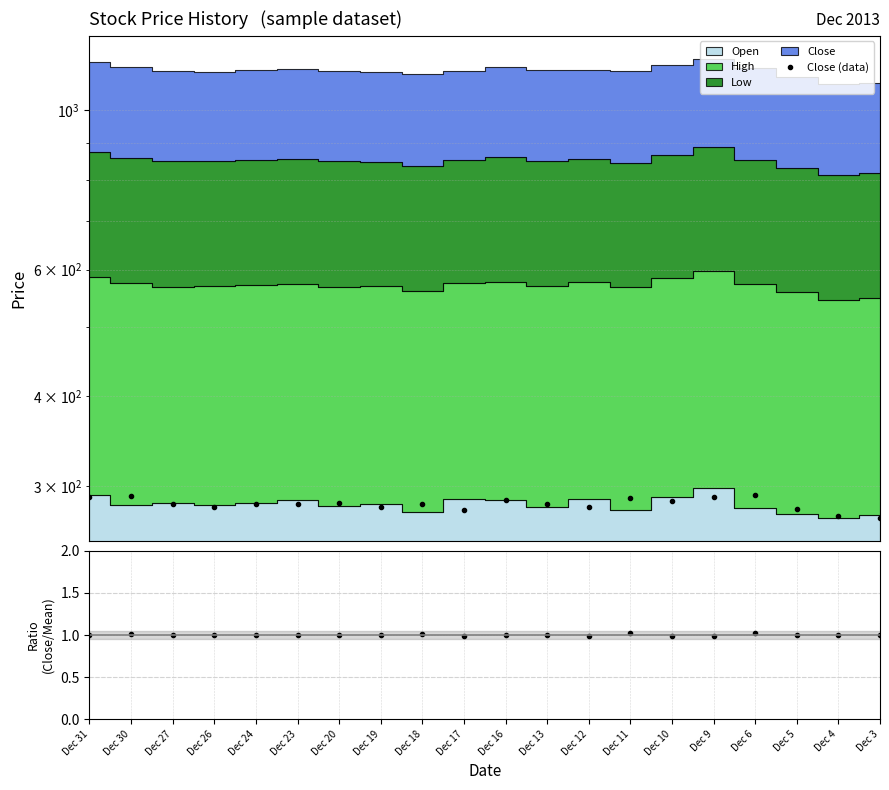

Rank the categories by Close/Mean value from lowest to highest.

Dec 17, Dec 9, Dec 12, Dec 10, Dec 26, Dec 3, Dec 23, Dec 31, Dec 19, Dec 24, Dec 13, Dec 27, Dec 16, Dec 20, Dec 4, Dec 5, Dec 18, Dec 30, Dec 6, Dec 11